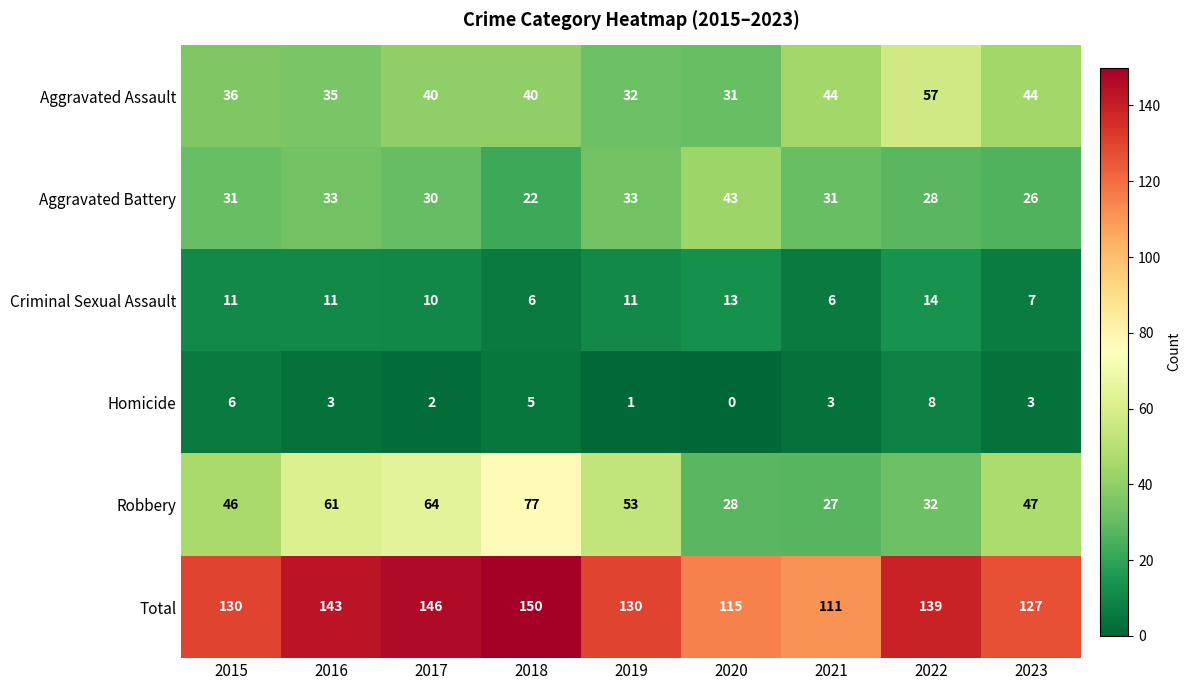

Read the Criminal Sexual Assault value at 2016.

11